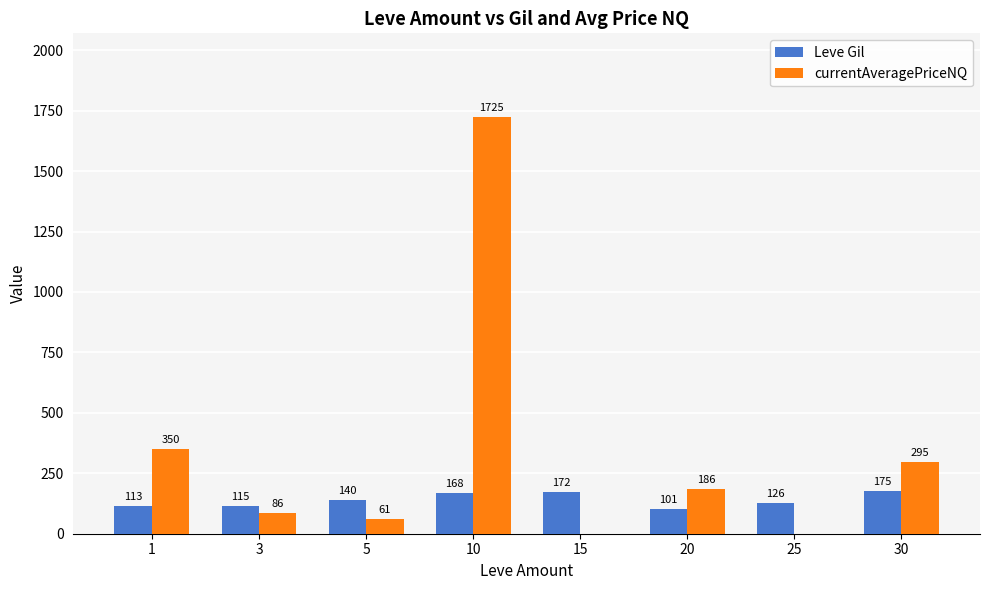

At which category is the sum across all series the highest?

10